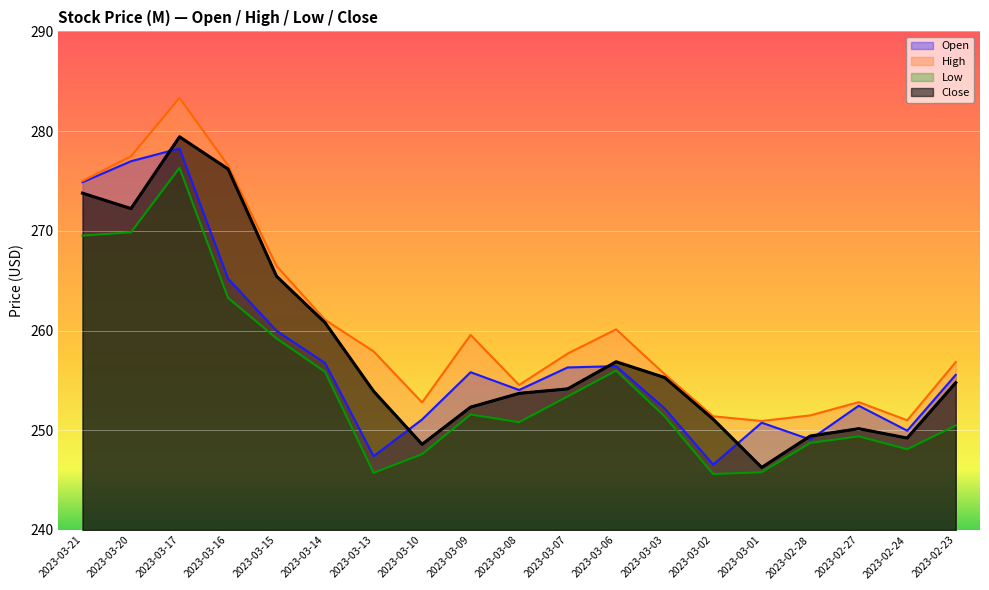

Count the number of categories in the chart.

19